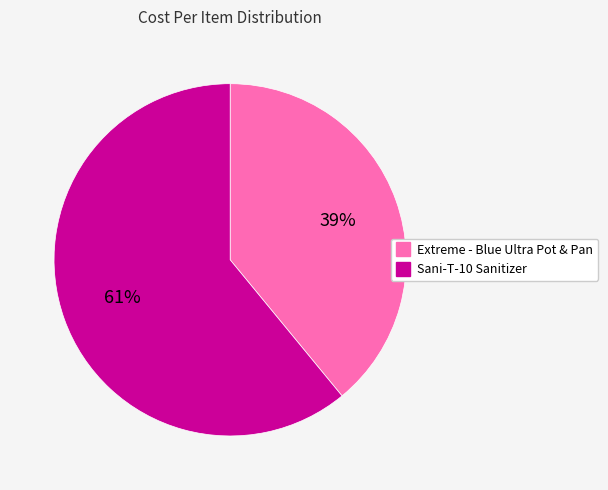

To the nearest percent, what is the average slice percentage?

50%